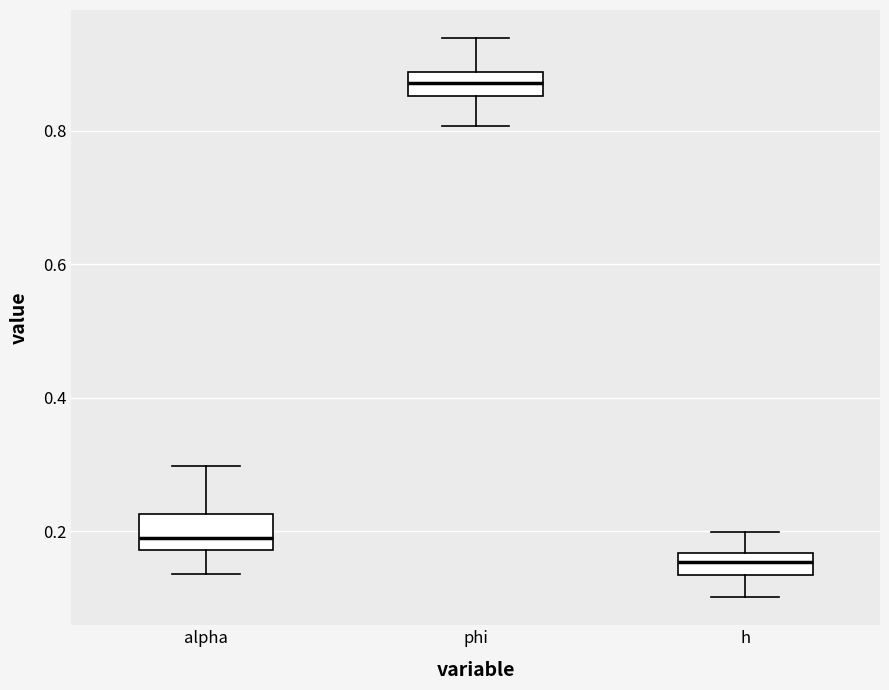

Which box's median line is the lowest?

h